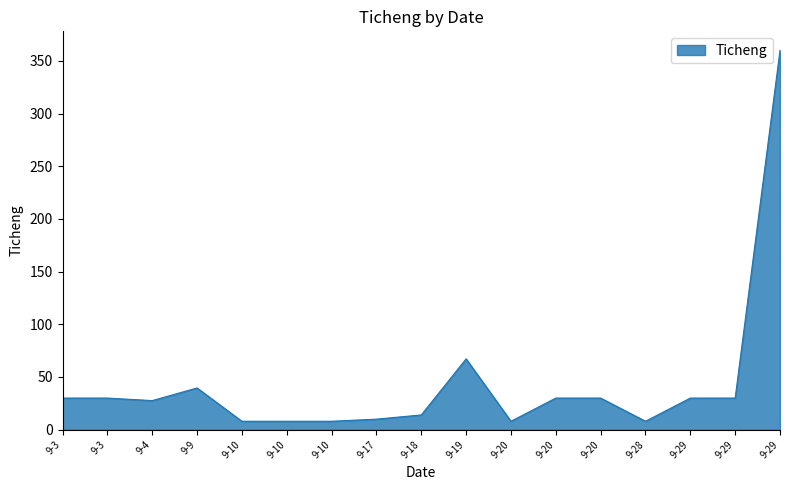

What is the value of the 16th point from the left?

30.0